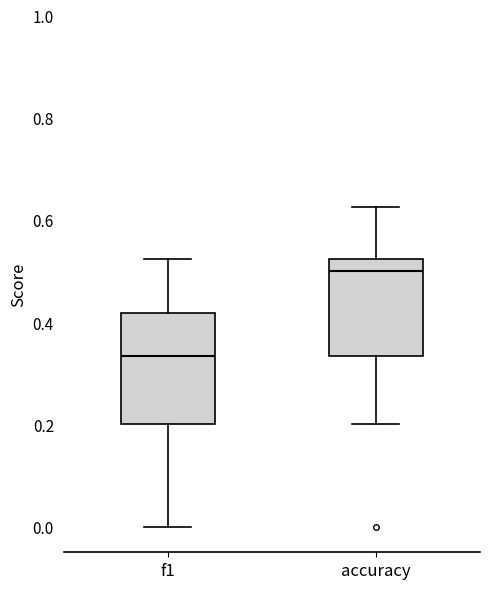

Reading left to right, read every box against the y-axis: the position of its median line, the range the box covers, and the ends of its whiskers. The values are not printed on the chart, so give them approximately, as read against the axis.

f1: median 0.34, box 0.20 to 0.42, whiskers 0.00 to 0.52
accuracy: median 0.50, box 0.34 to 0.52, whiskers 0.20 to 0.62